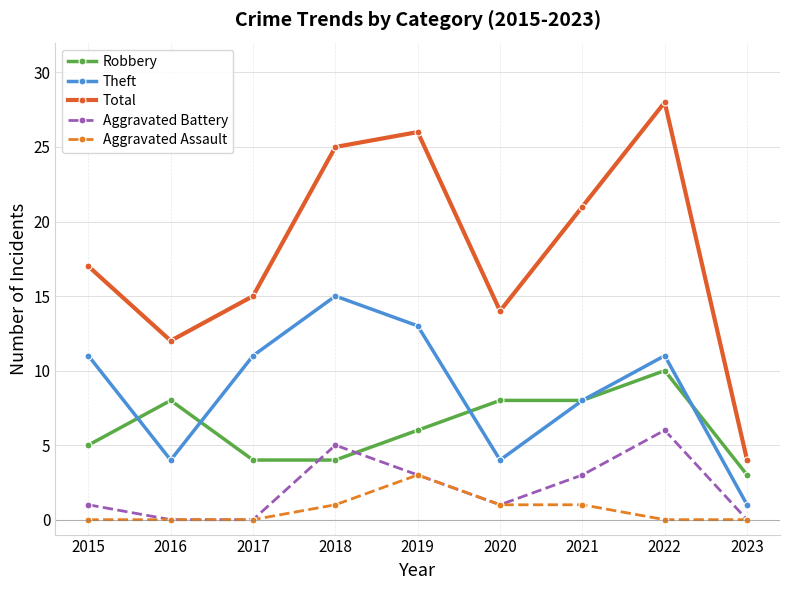

How many series are shown in this chart?

5